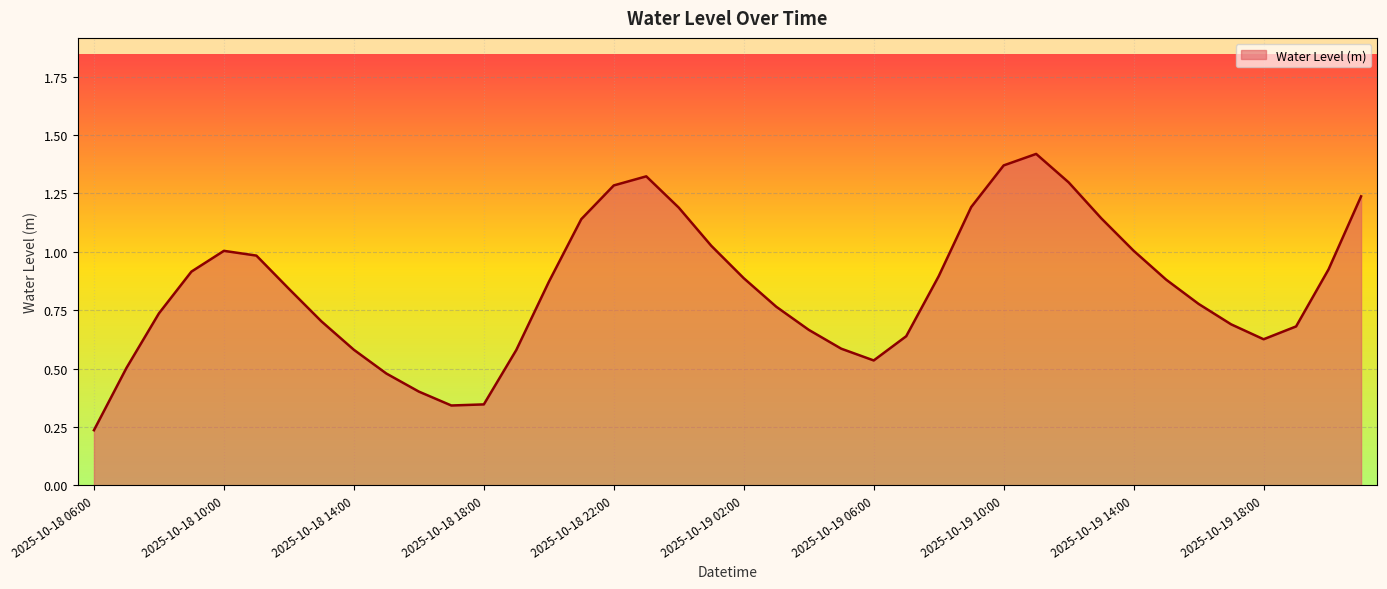

What is the label of the 20th point from the right?

2025-10-19 02:00